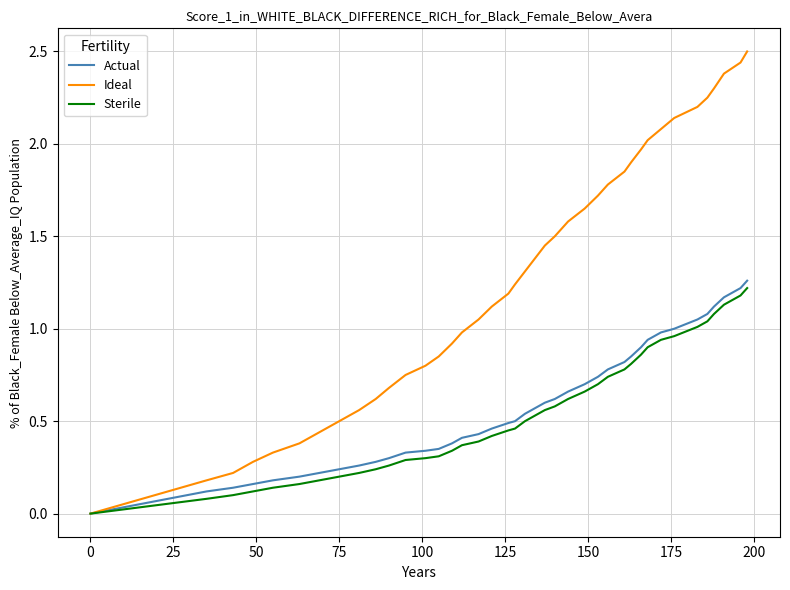

Which series has the largest total across all categories?

Ideal